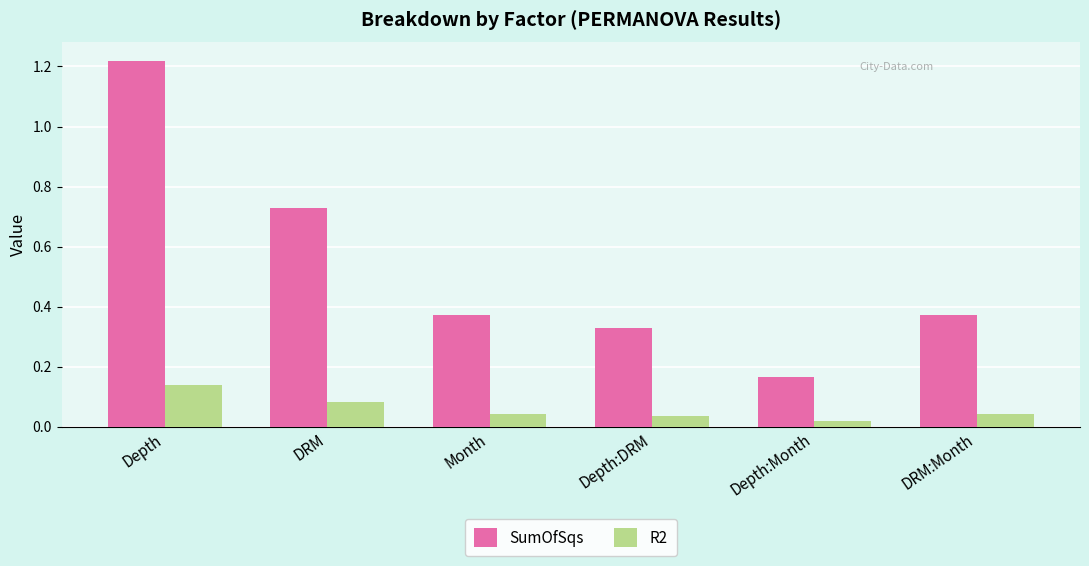

At how many categories does at least one series exceed 0?

6